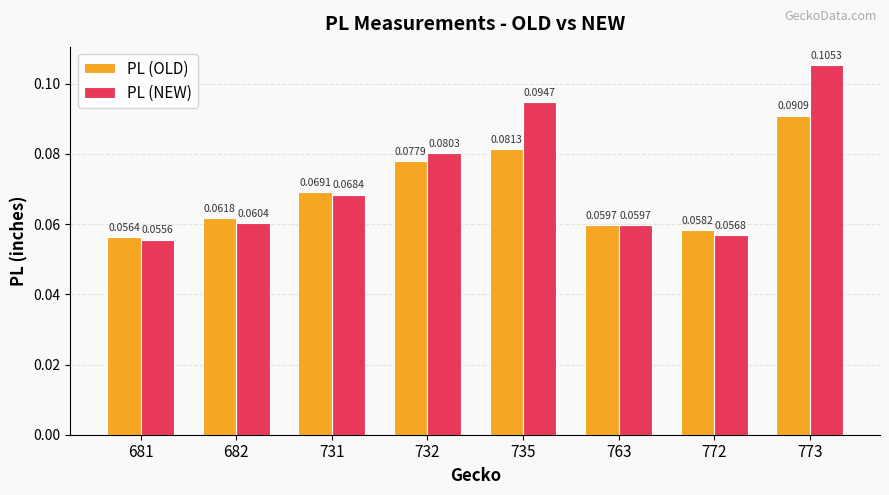

List the series in order of their peak value, highest first.

PL (NEW), PL (OLD)